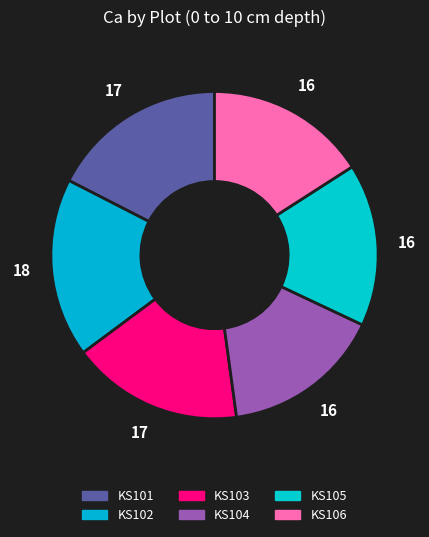

To the nearest percent, what is the difference between the KS105 and KS103 slice percentages?

1%